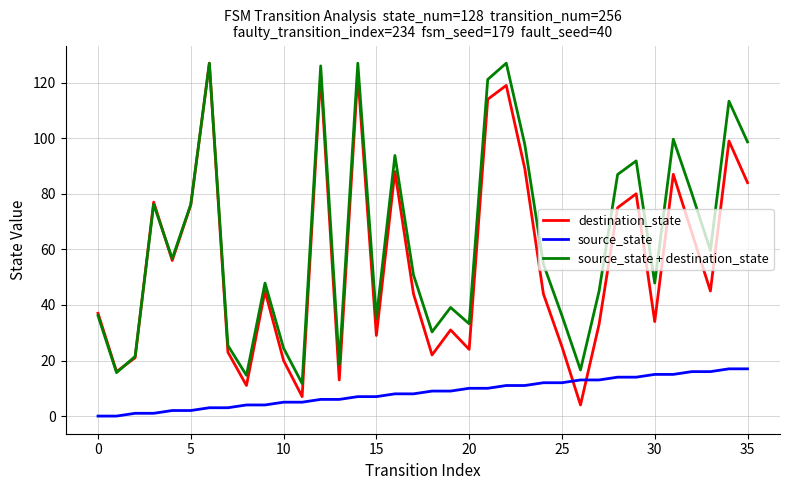

Which series has the largest total across all categories?

source_state + destination_state